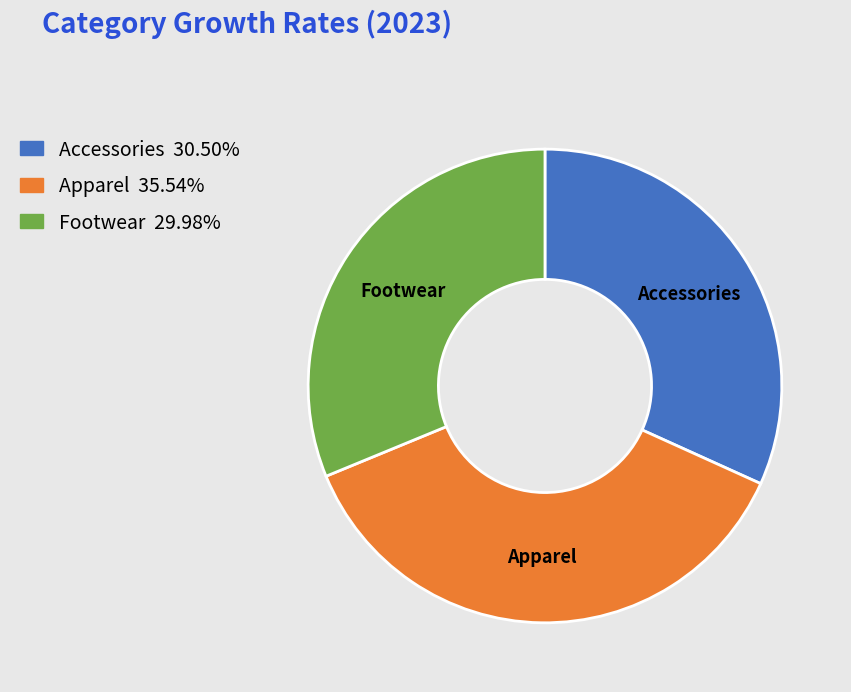

Rank the categories by value from highest to lowest.

Apparel, Accessories, Footwear